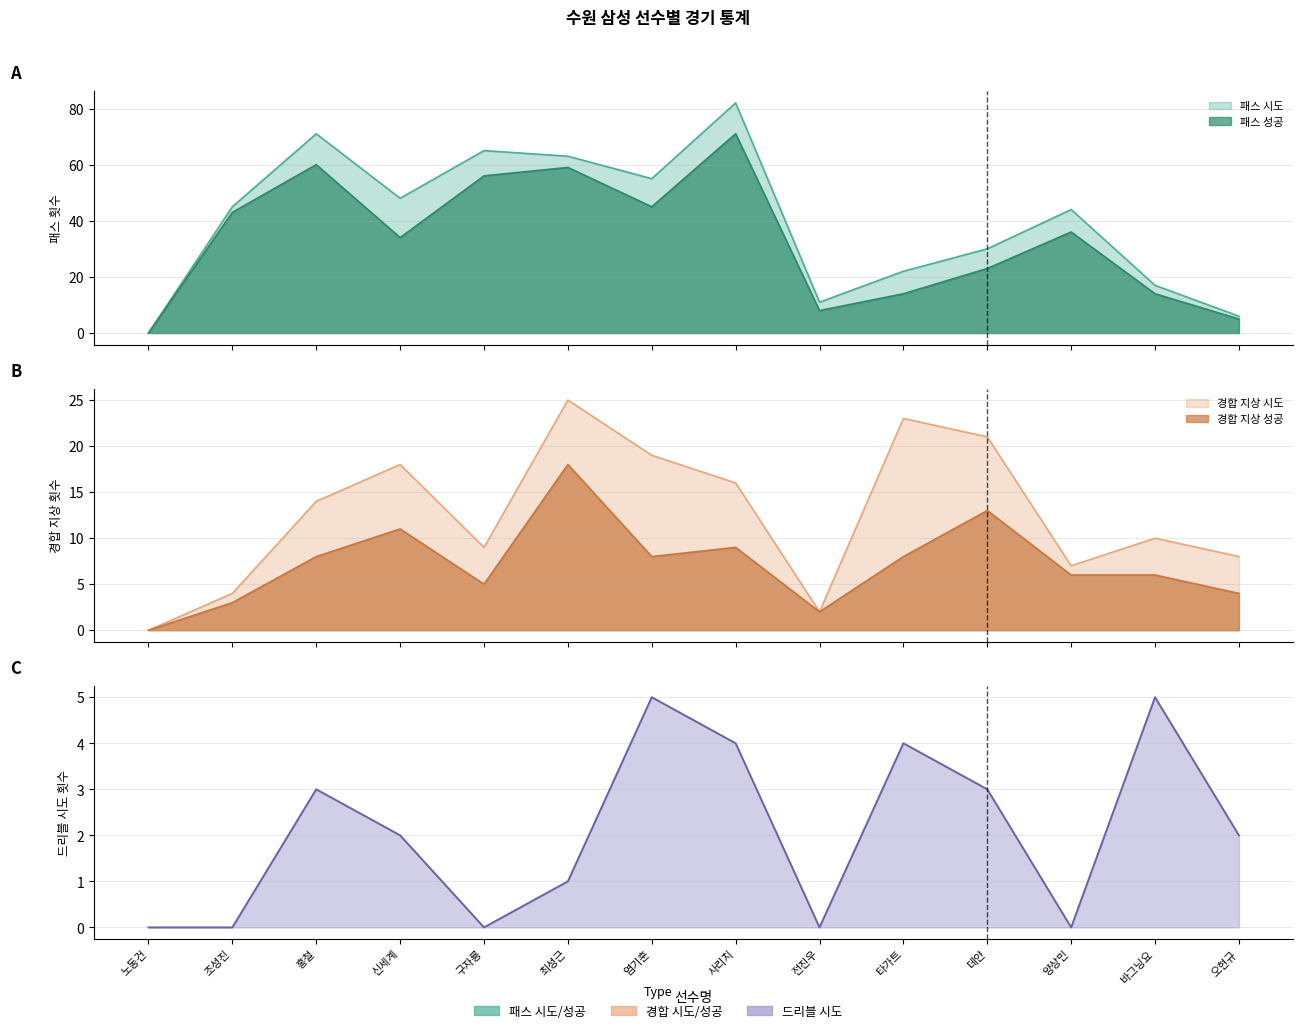

Rank the categories by value from highest to lowest.

염기훈, 바그닝요, 사리치, 타가트, 홍철, 데얀, 신세계, 오현규, 최성근, 노동건, 조성진, 구자룡, 전진우, 양상민